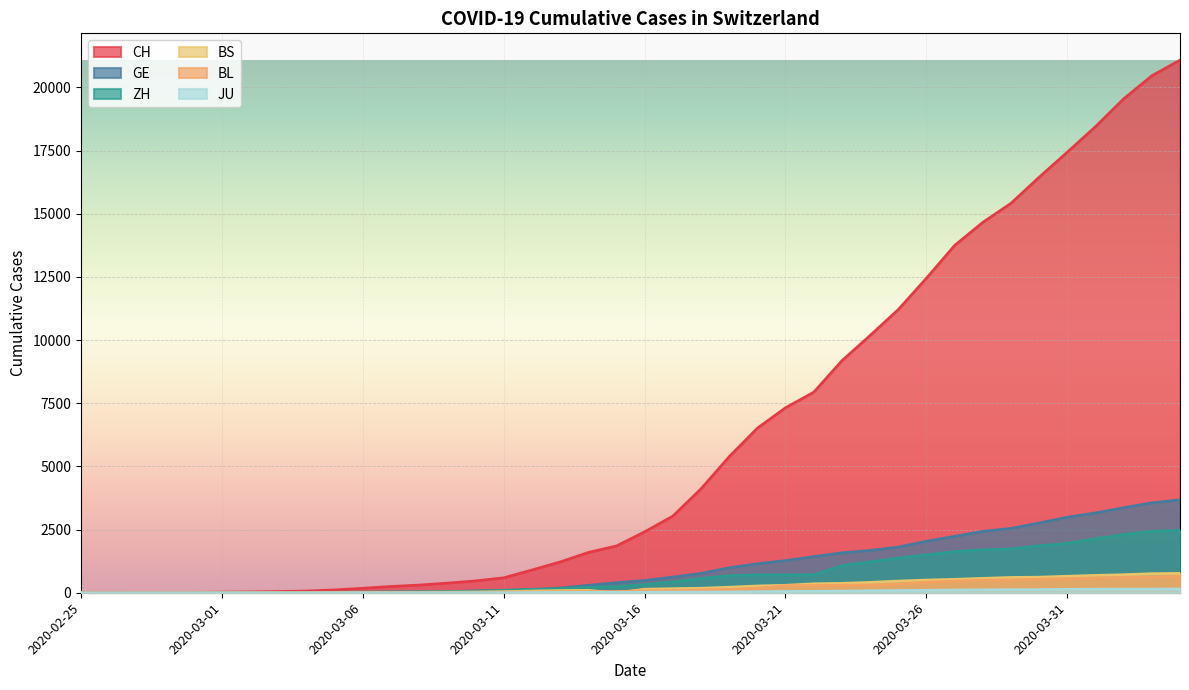

What is the value of the ZH point at the 17th from the left?

141